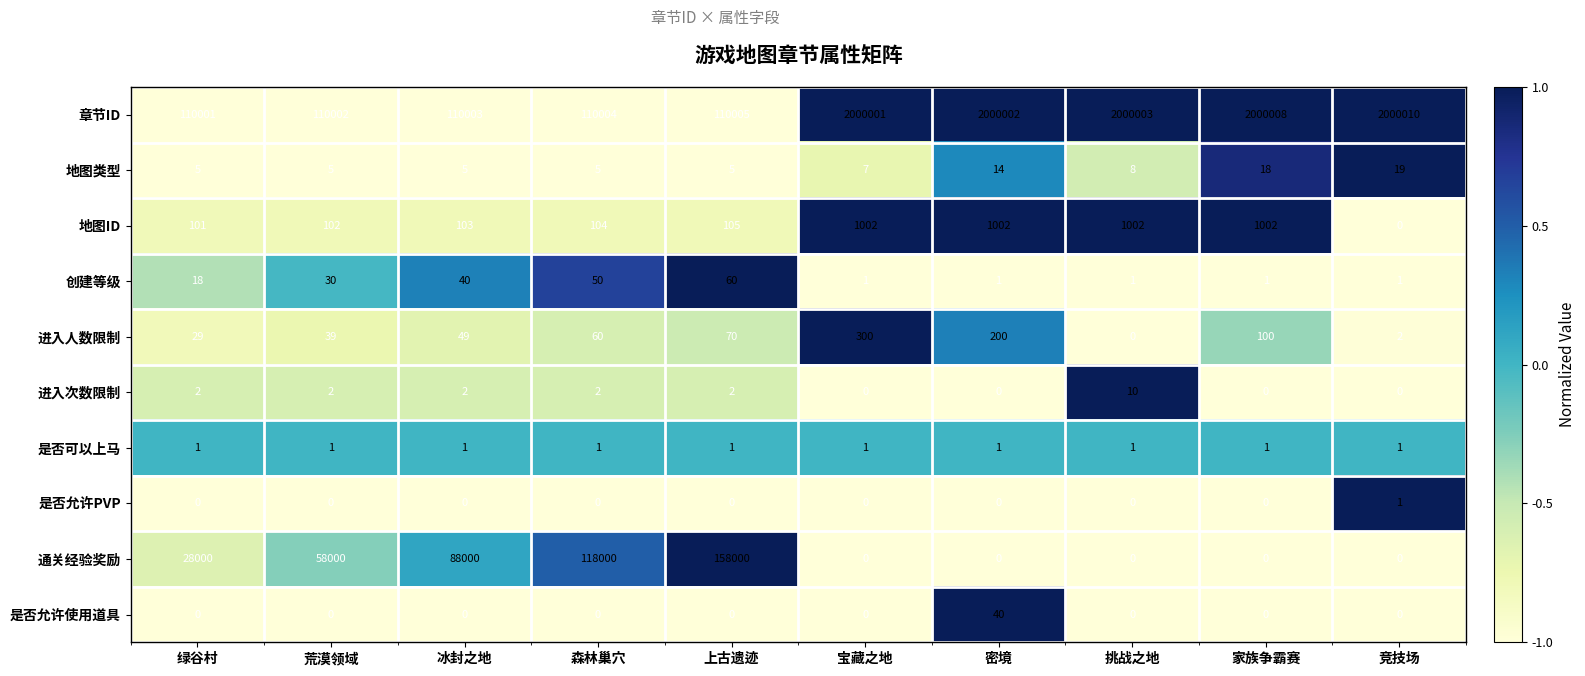

At which category is the sum across all series the highest?

宝藏之地